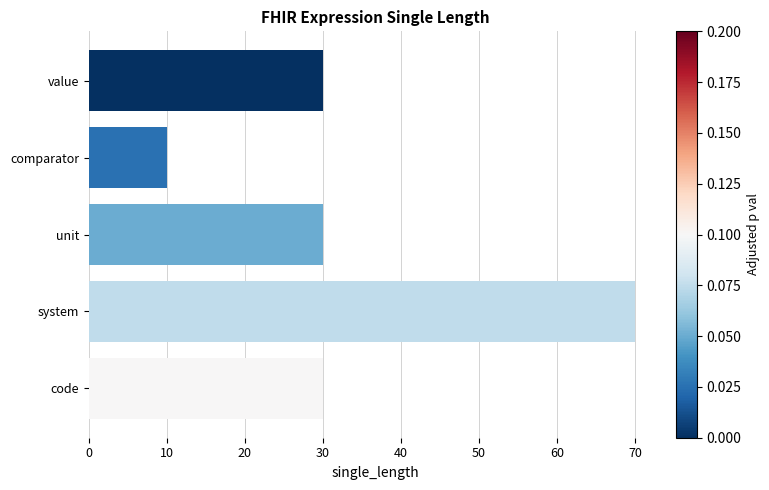

What is the difference between the maximum and minimum values?

60